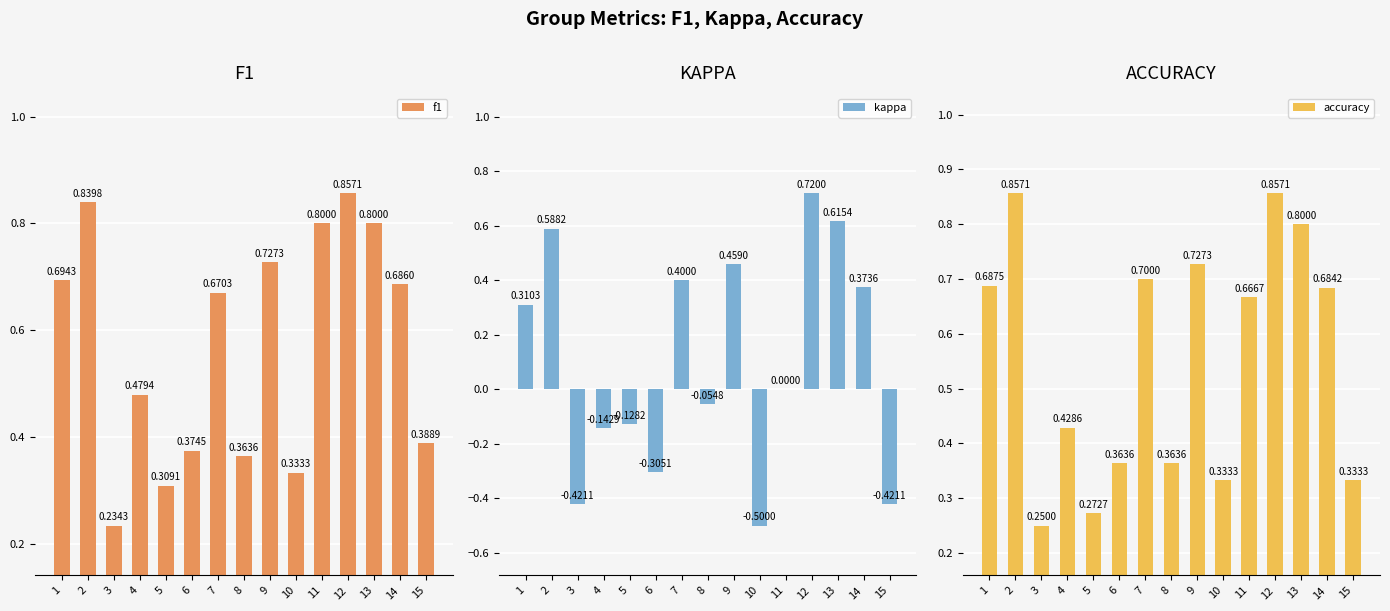

What is the sum of all kappa values?

1.5